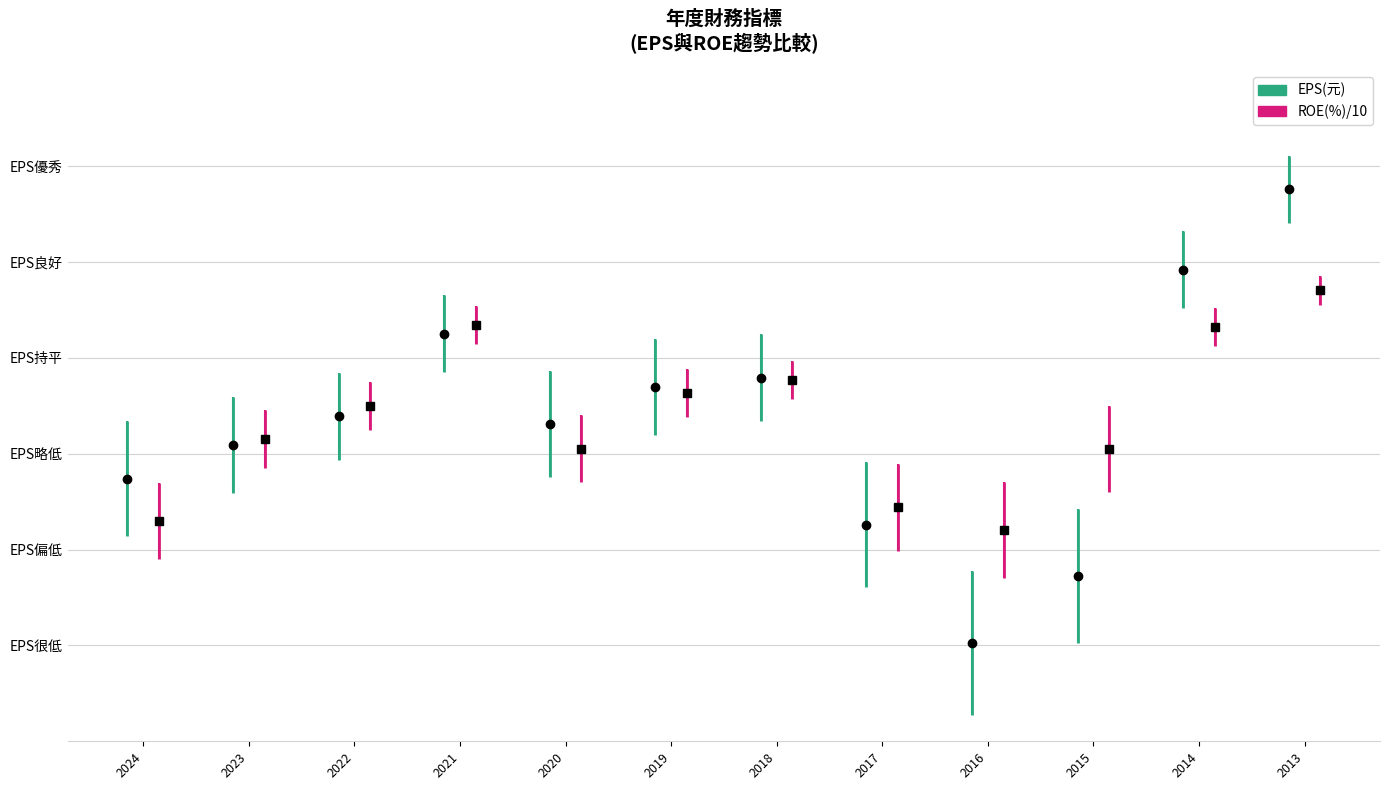

Which category has the highest value in the ROE(%) series?

2013